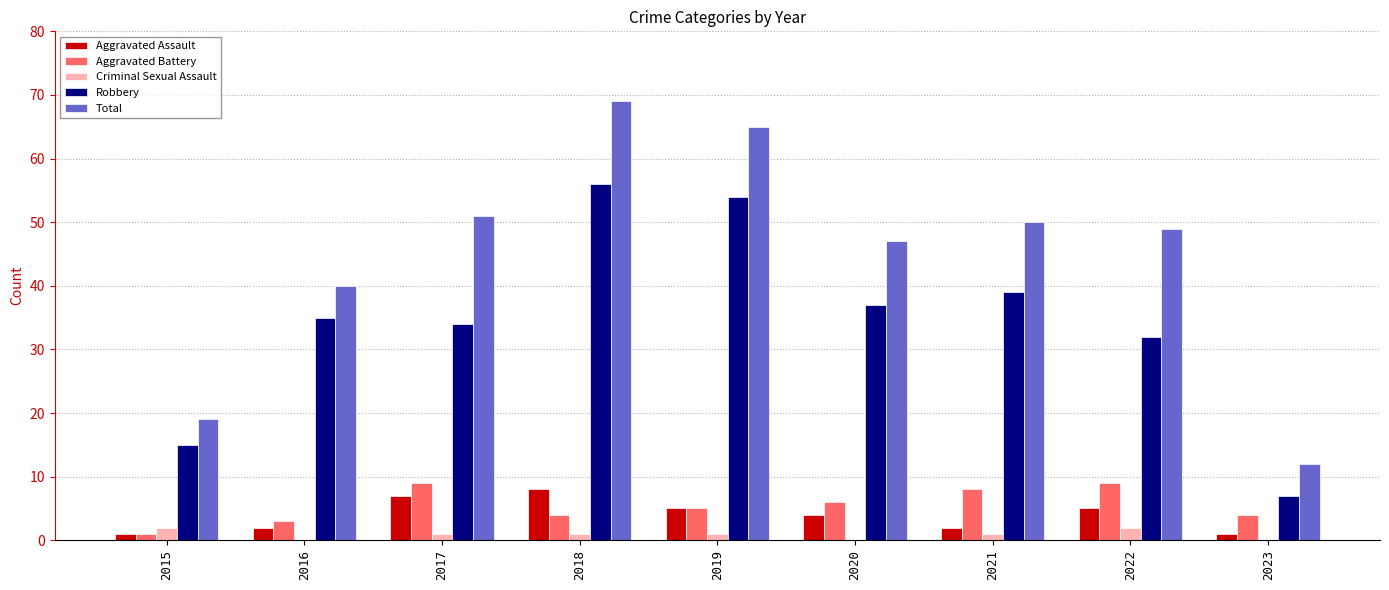

What is the approximate value of Criminal Sexual Assault at 2022?

2